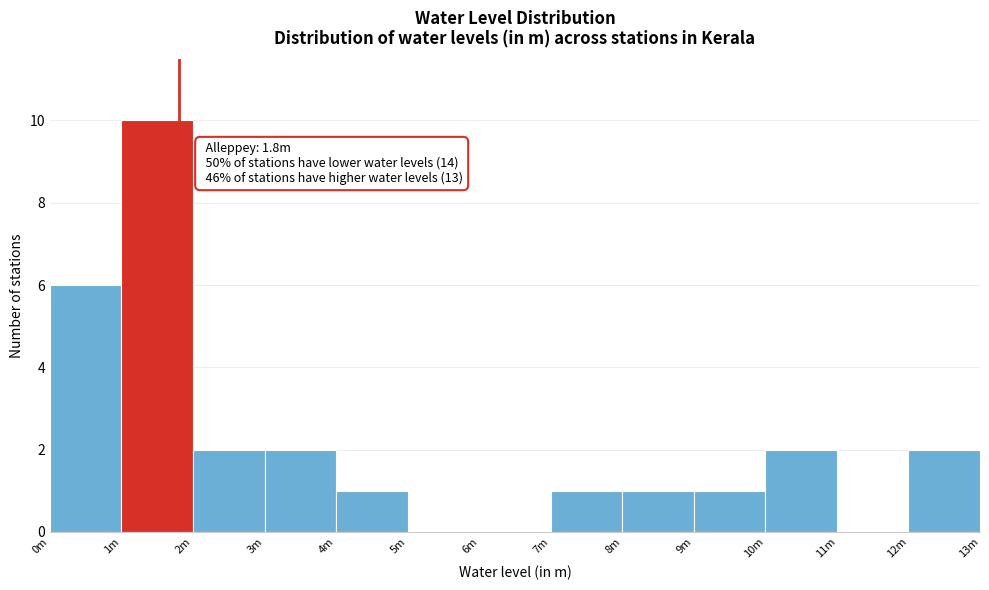

Reading left to right, extract all data points from this chart.

0m=6	1m=10	2m=2	3m=2	4m=1	5m=0	6m=0	7m=1	8m=1	9m=1	10m=2	11m=0	12m=2